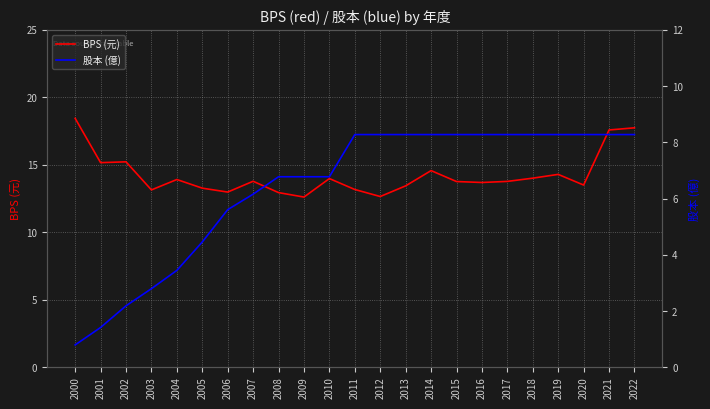

Reading left to right, what are all the values shown in this chart?

BPS (元): 18.4	15.2	15.2	13.2	13.9	13.3	13.0	13.8	12.9	12.6	14.0	13.2	12.7	13.4	14.6	13.8	13.7	13.8	14.0	14.3	13.5	17.6	17.8
股本 (億): 0.8	1.4	2.2	2.8	3.5	4.5	5.6	6.2	6.8	6.8	6.8	8.3	8.3	8.3	8.3	8.3	8.3	8.3	8.3	8.3	8.3	8.3	8.3